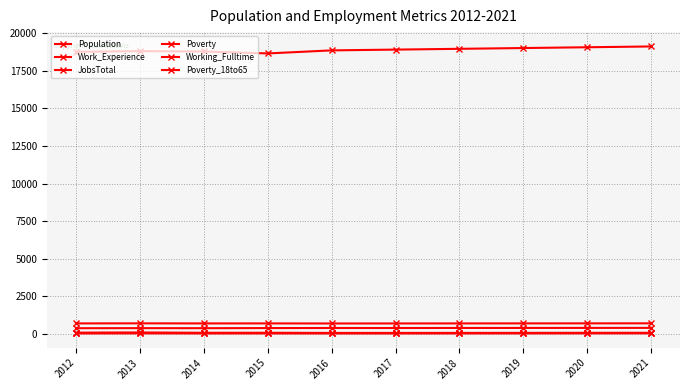

How many values in the Working_Fulltime series are below 65?

5